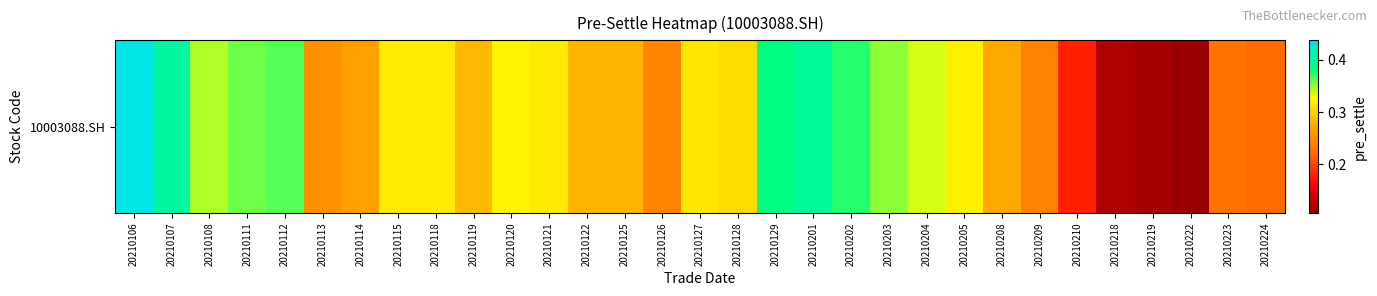

List the labels in order of value, largest first.

20210106, 20210107, 20210201, 20210129, 20210202, 20210112, 20210111, 20210203, 20210108, 20210204, 20210120, 20210205, 20210115, 20210118, 20210121, 20210127, 20210128, 20210119, 20210125, 20210122, 20210208, 20210114, 20210113, 20210126, 20210209, 20210223, 20210224, 20210210, 20210218, 20210219, 20210222